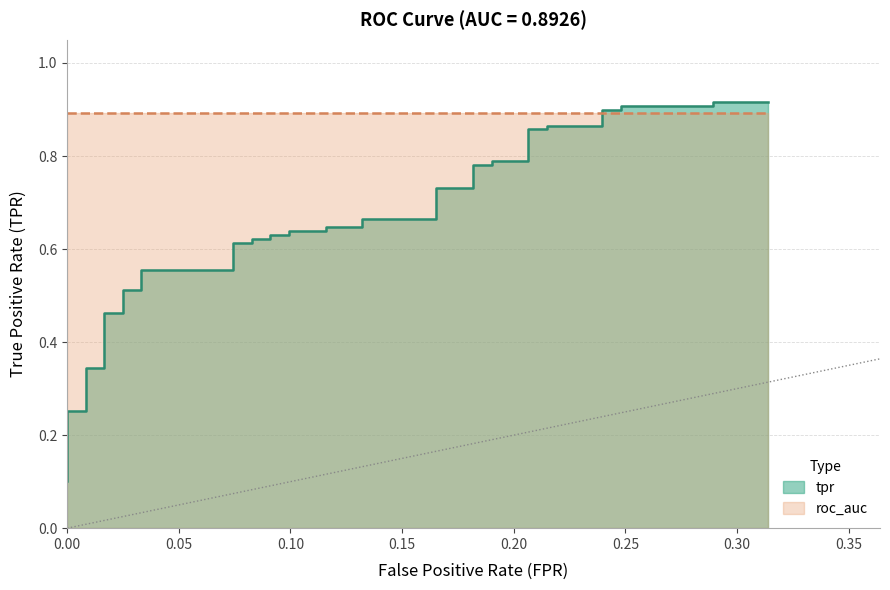

True or false: the data shows 1.4 at 36.

False